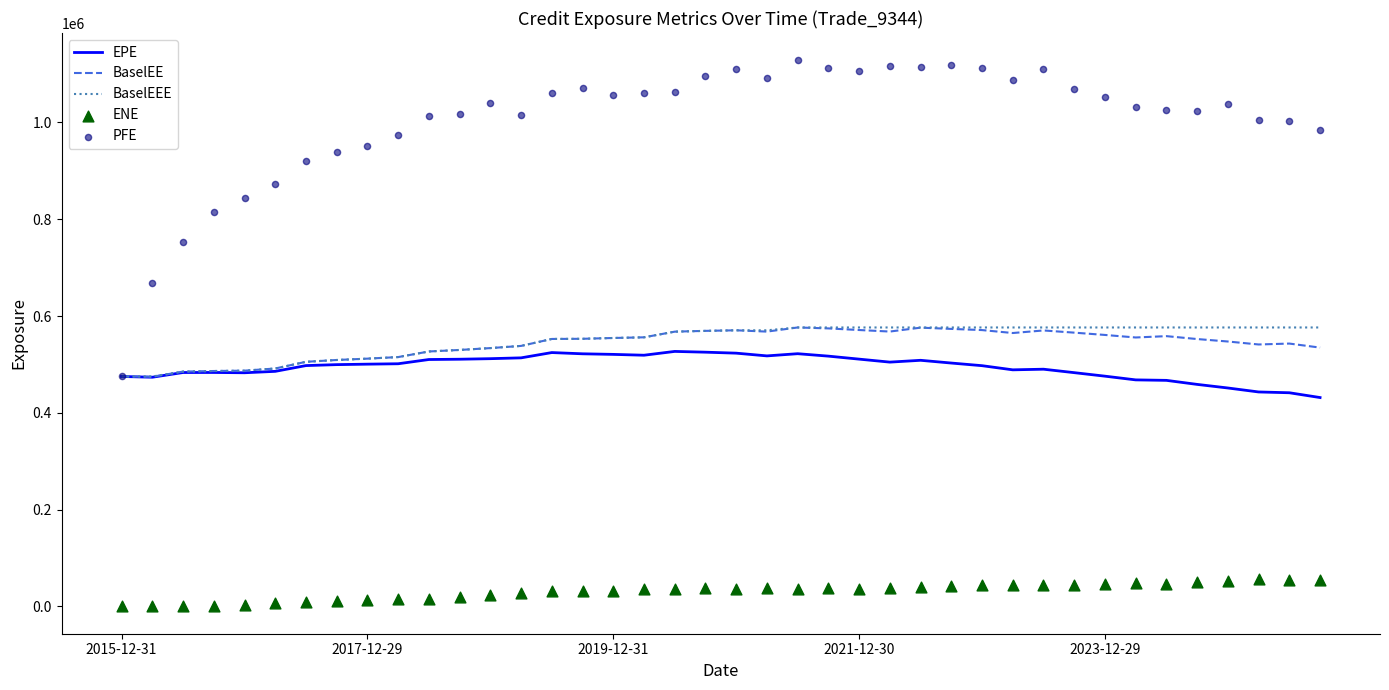

Which series has the largest total across all categories?

PFE